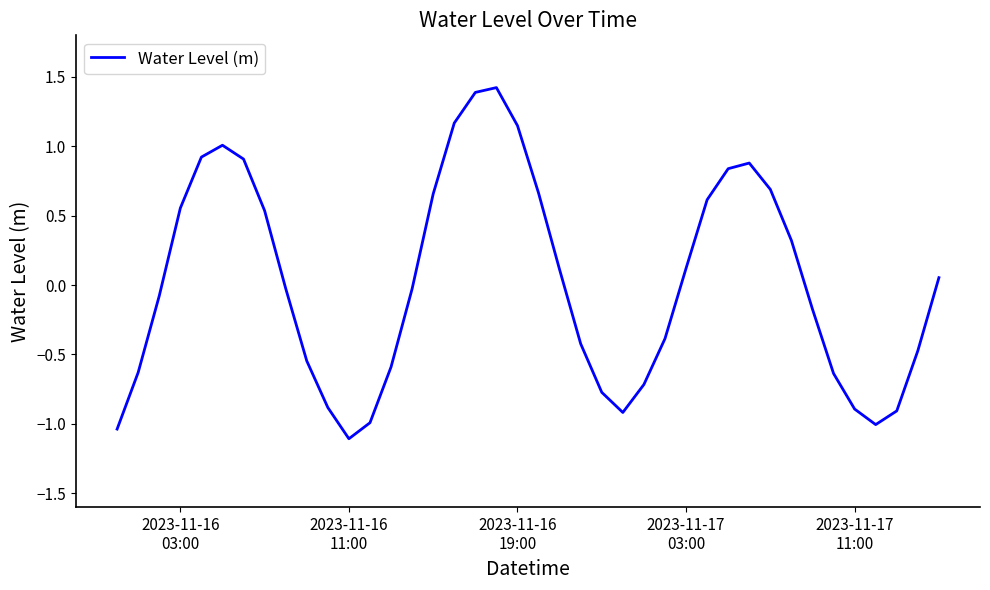

What is the minimum value shown in the chart?

-1.1